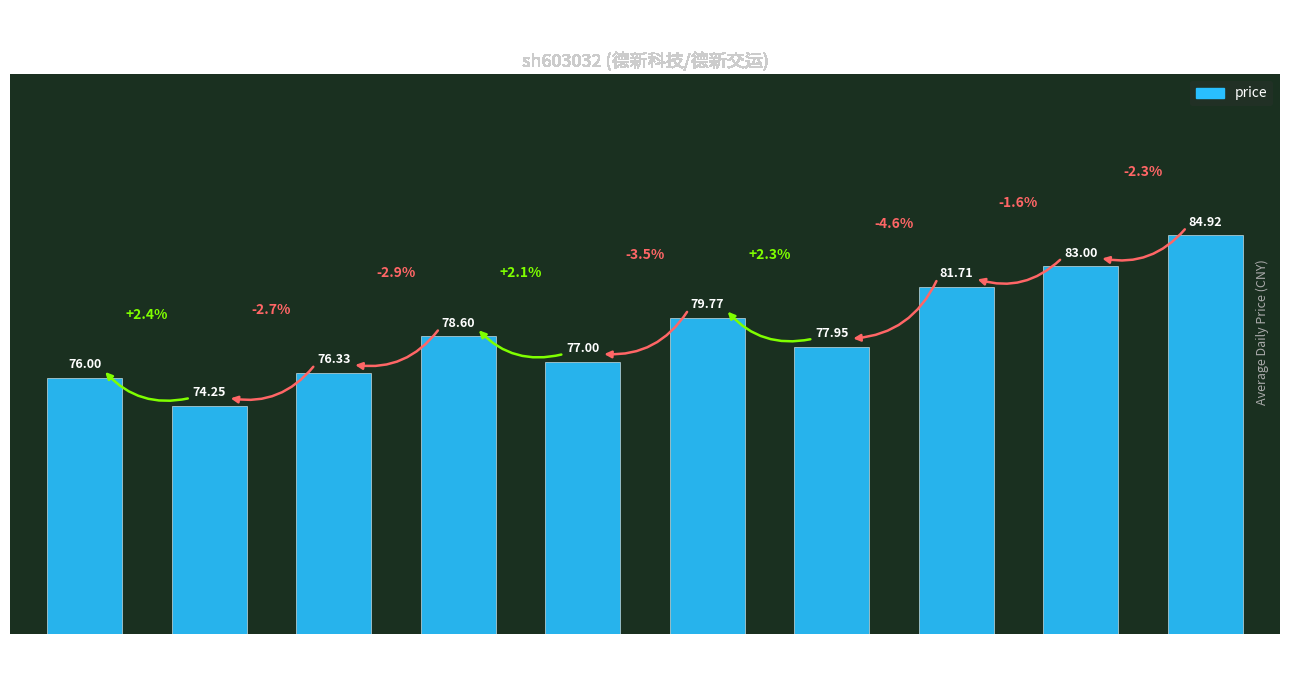

The chart shows a value of 105.4 at 2022-11-11. True or false?

False